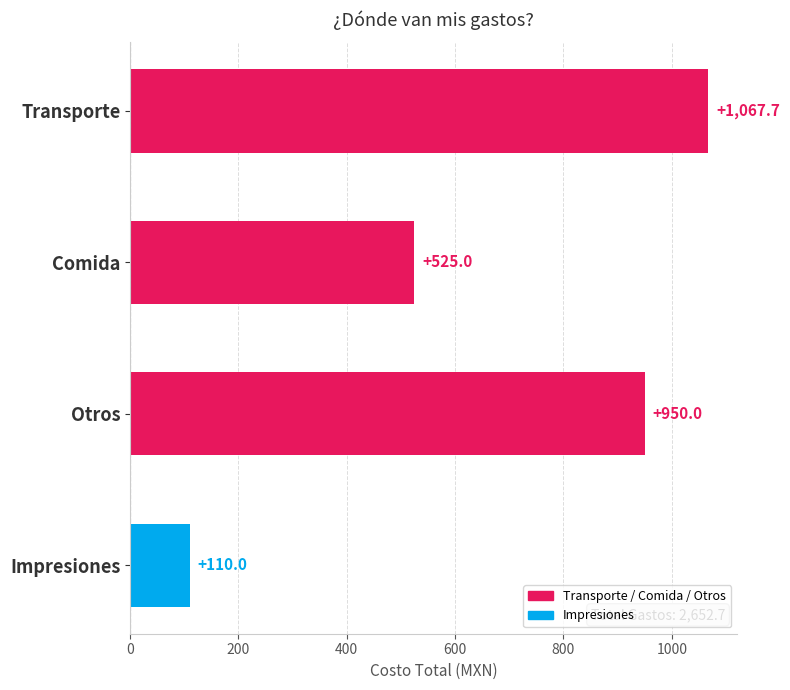

At which category does the chart reach its peak across all series?

Transporte